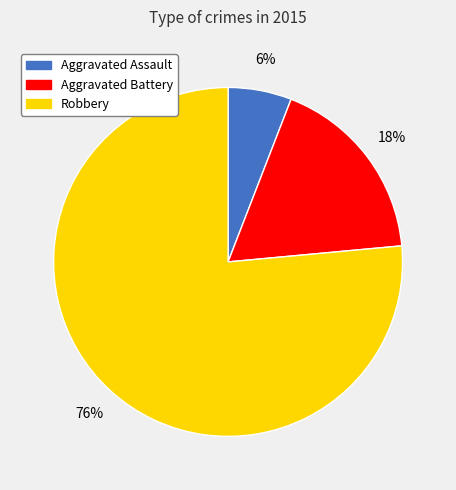

To the nearest percent, what is the average slice percentage?

33%